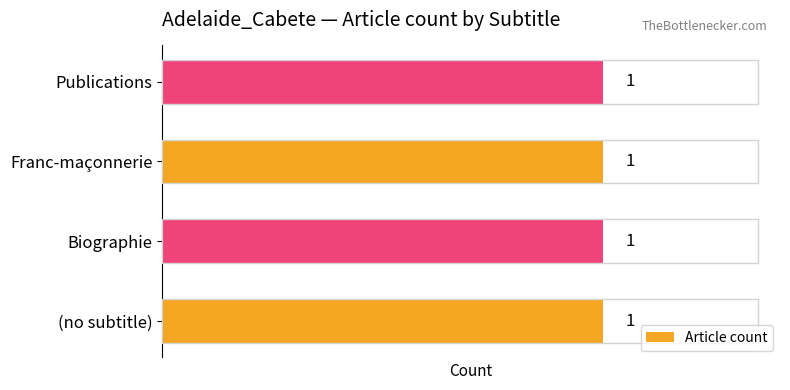

List the labels in order of value, largest first.

Publications, Franc-maçonnerie, Biographie, (no subtitle)